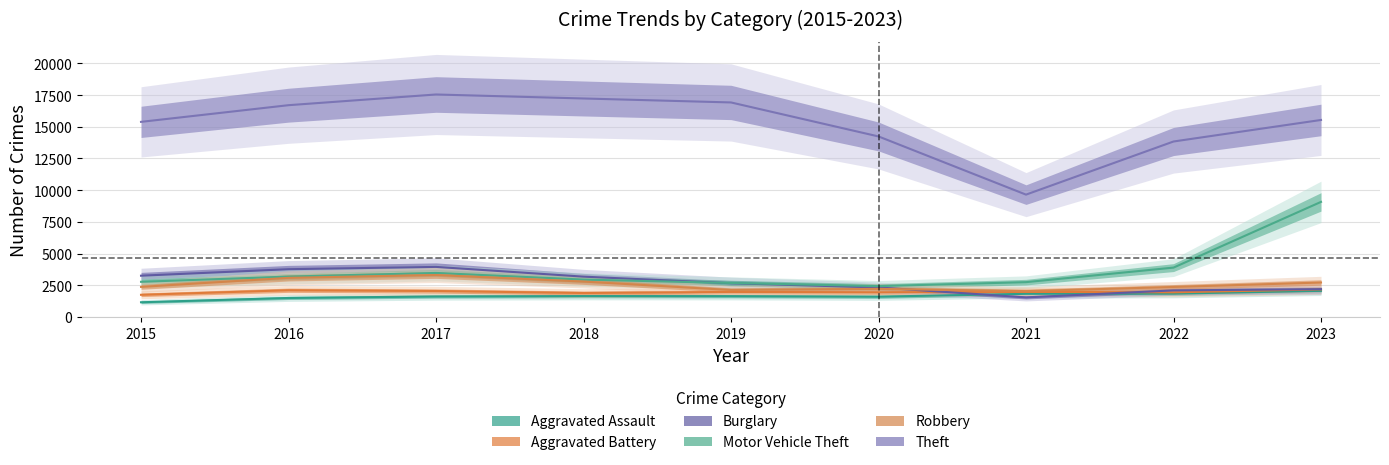

What is the total value across all series at 2020?

24775